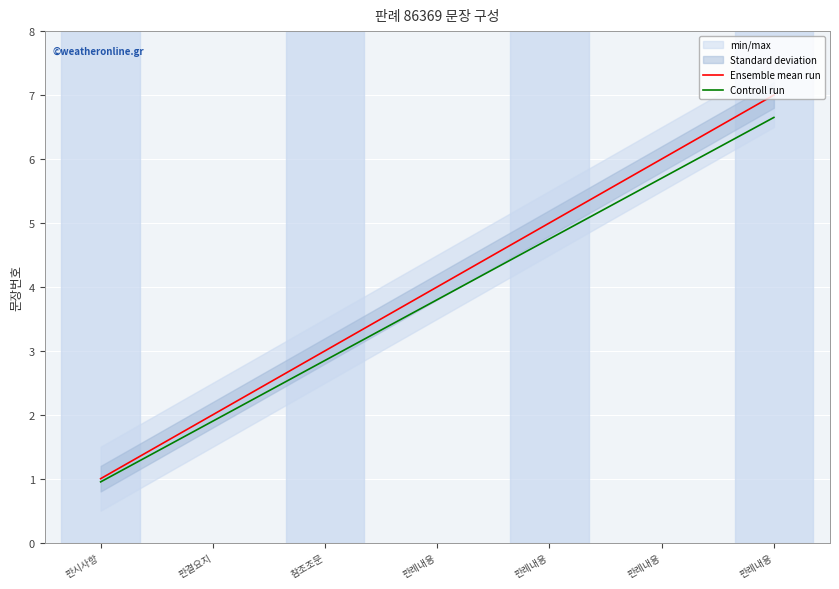

True or false: Controll run and Ensemble mean run intersect in this chart.

False